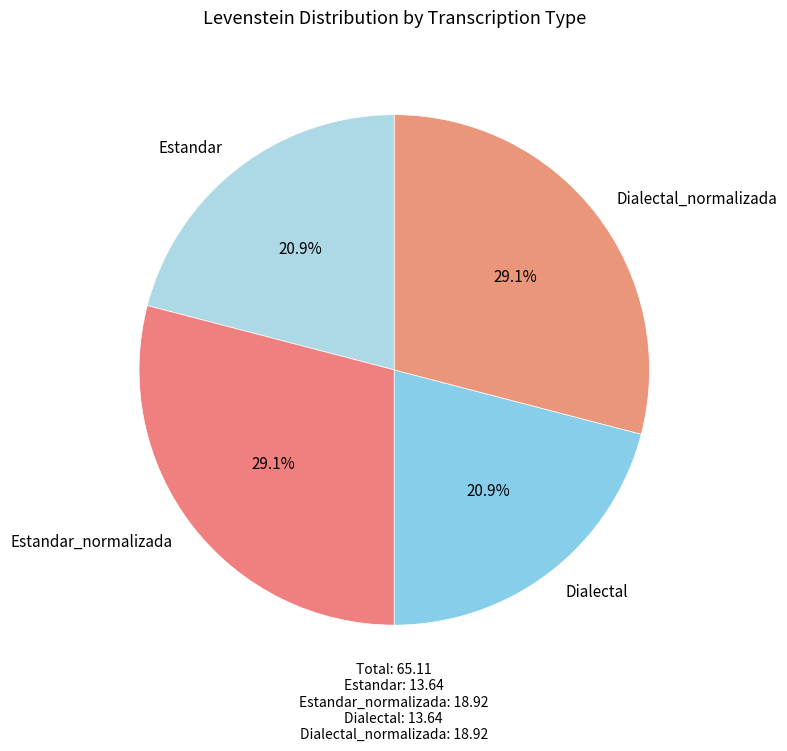

What percentage is NOT represented by Estandar_normalizada?

70.9%